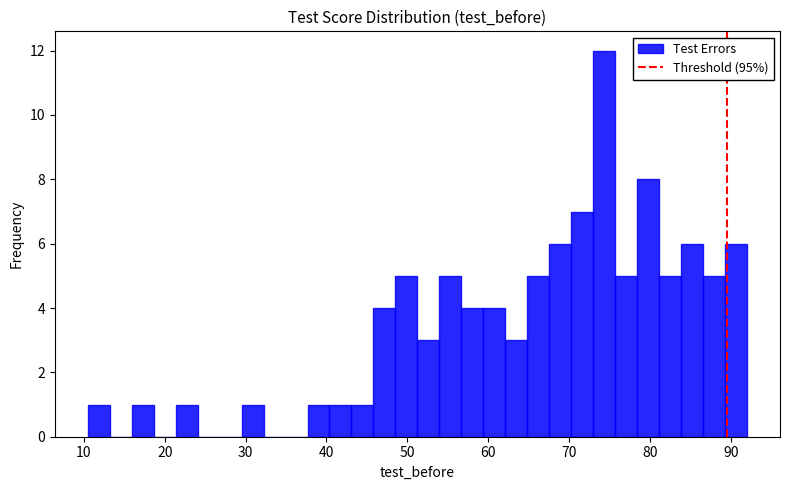

Read against the x-axis, roughly where is the centre of the tallest bar?

74